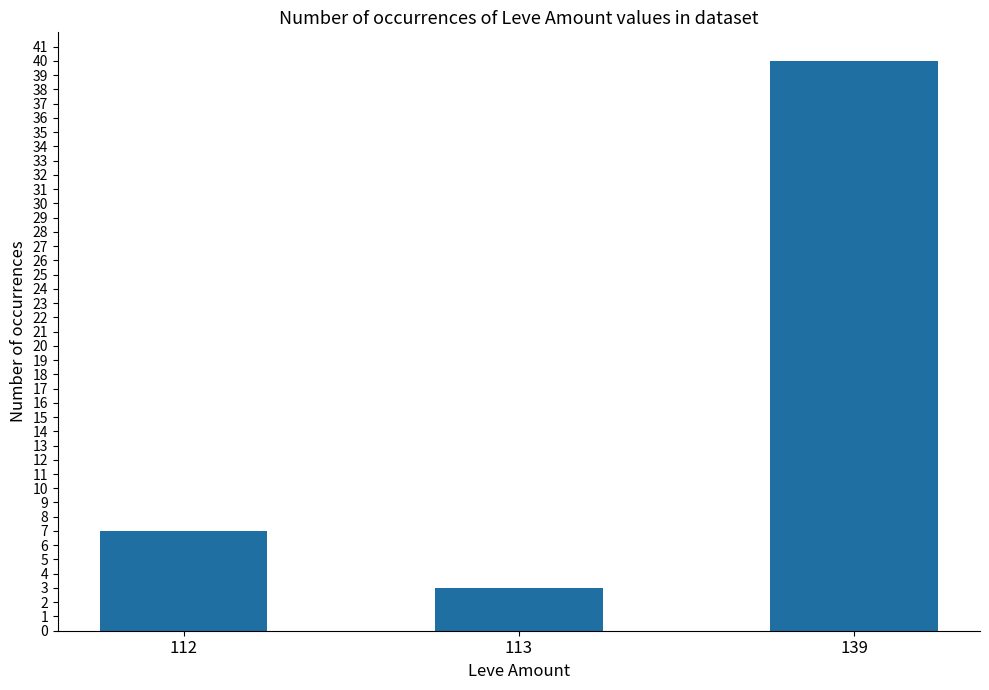

List the labels in order of value, smallest first.

113, 112, 139